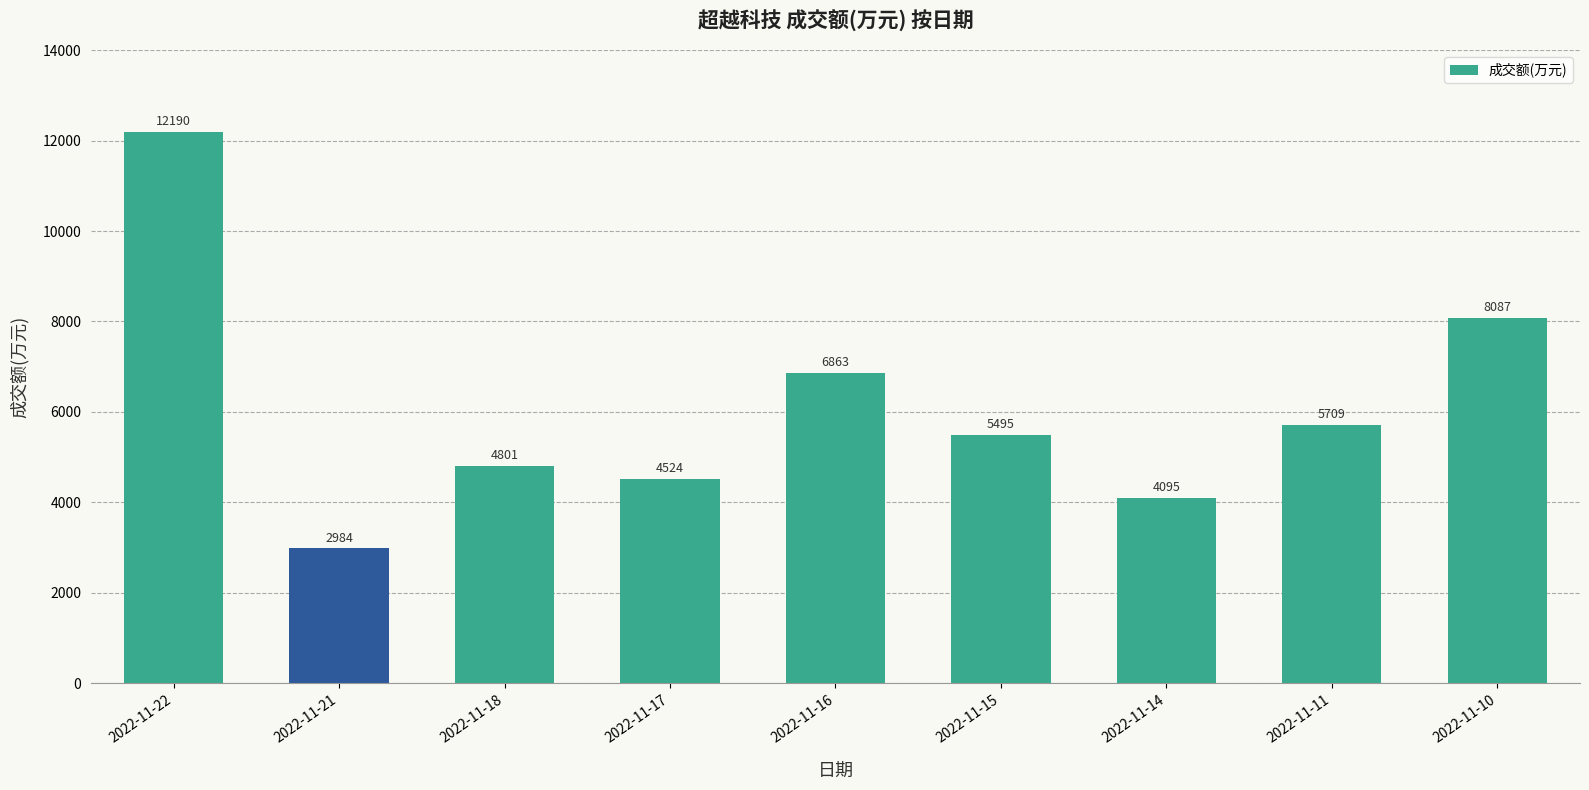

What is the smallest value displayed?

2984